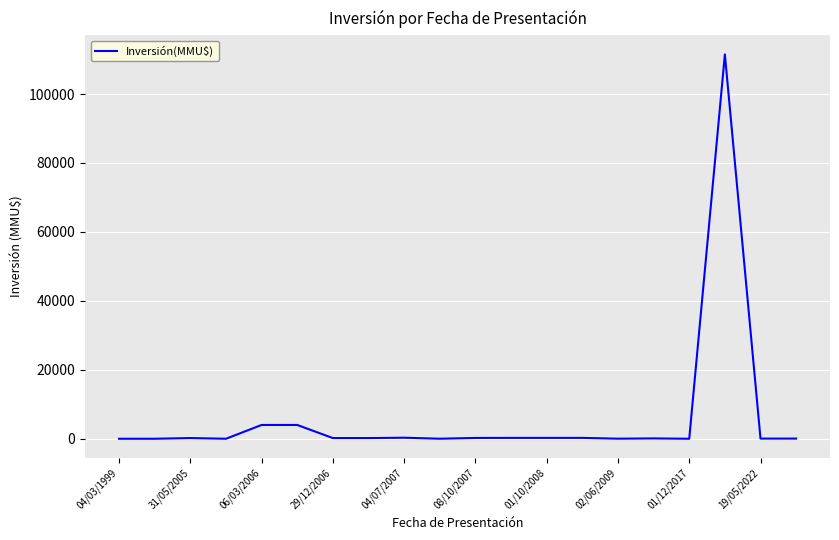

What is the difference between the maximum and minimum values?

111488